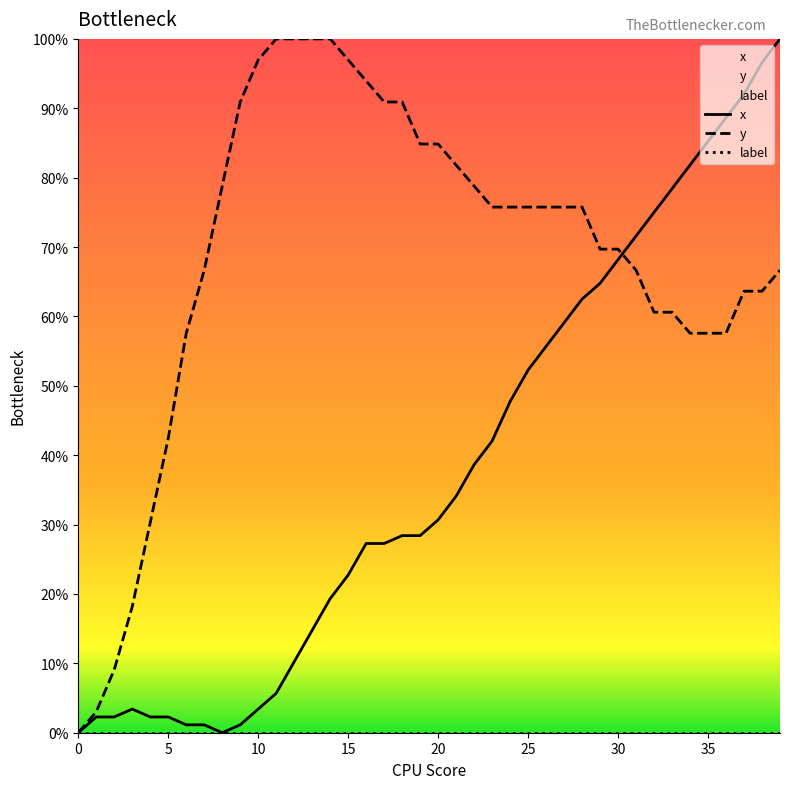

Which series has the largest total across all categories?

y